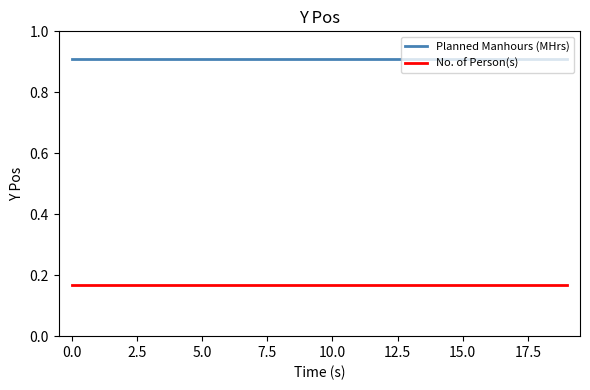

How many categories are shown in the chart?

20